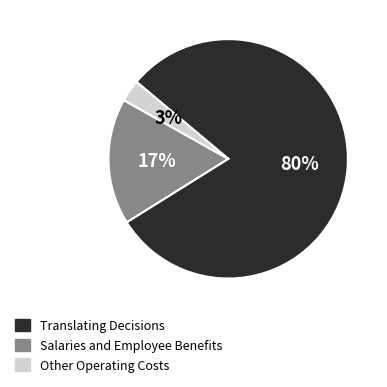

To the nearest percent, what is the average slice percentage?

33%